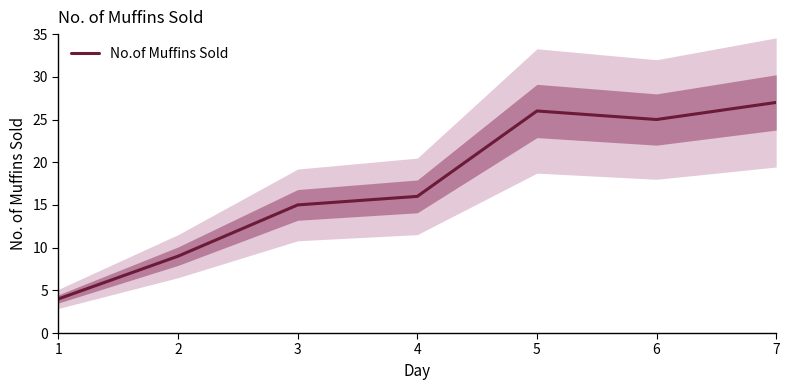

Reading right to left, list all the values displayed in this chart.

27	25	26	16	15	9	4